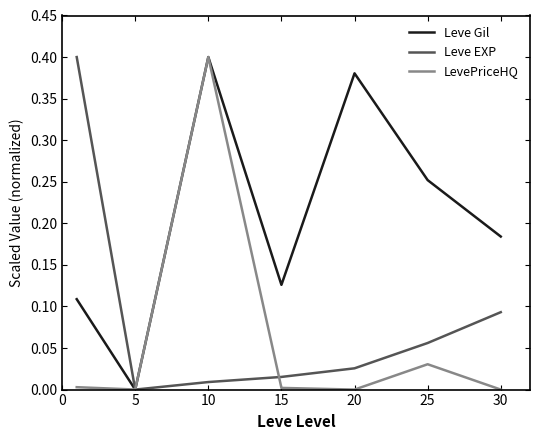

True or false: Leve EXP has more than 1 points higher than both neighbors.

False